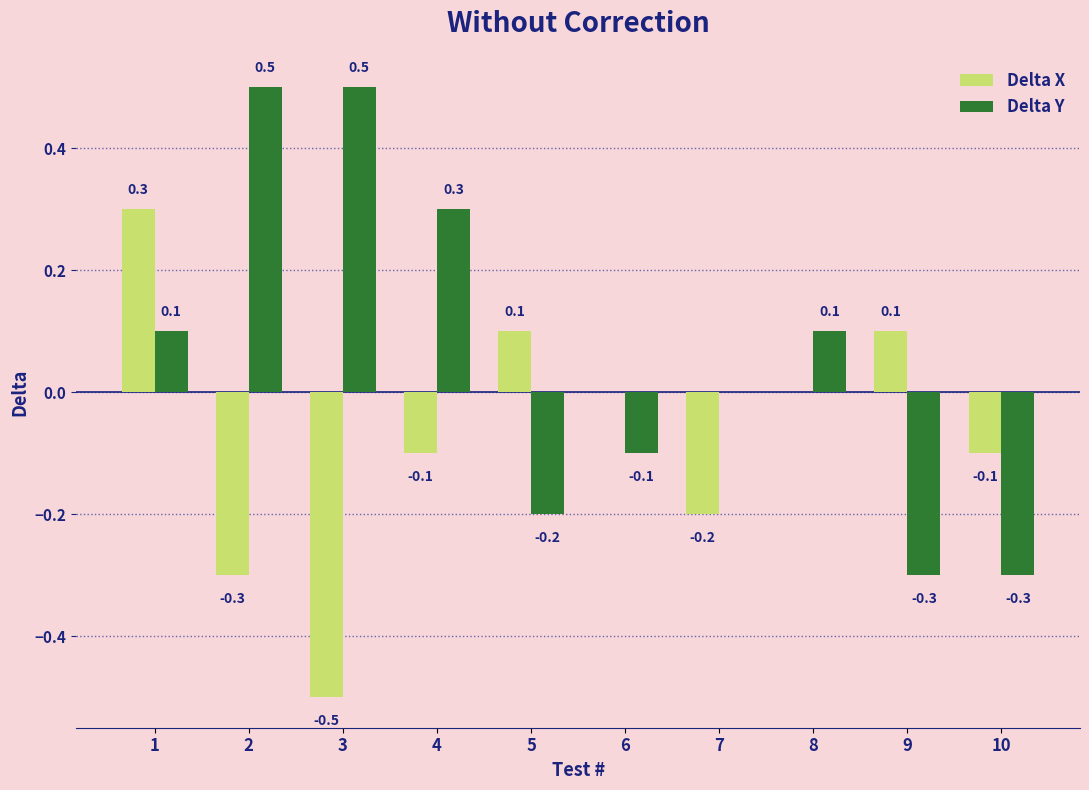

Reading left to right, what are all the values shown in this chart?

Delta X: 0.3	-0.3	-0.5	-0.1	0.1	0.0	-0.2	0.0	0.1	-0.1
Delta Y: 0.1	0.5	0.5	0.3	-0.2	-0.1	0.0	0.1	-0.3	-0.3